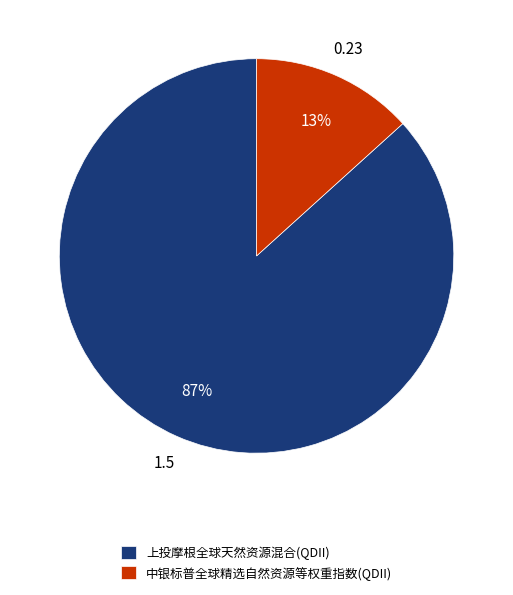

Is the sum of 上投摩根全球天然资源混合(QDII) and 中银标普全球精选自然资源等权重指数(QDII) greater than half?

Yes